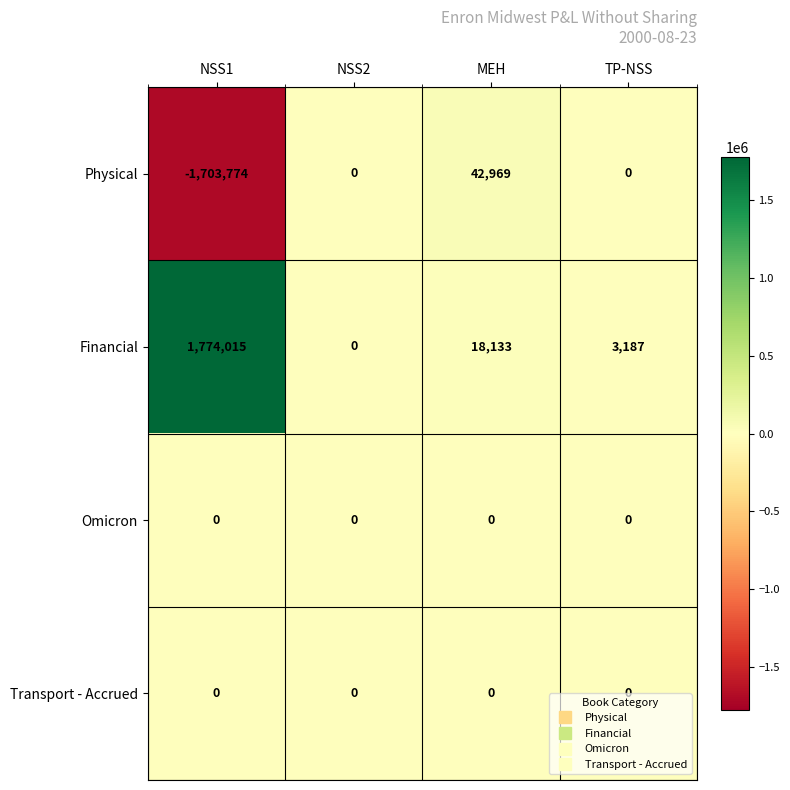

What is the difference between the highest and lowest values at TP-NSS?

3187